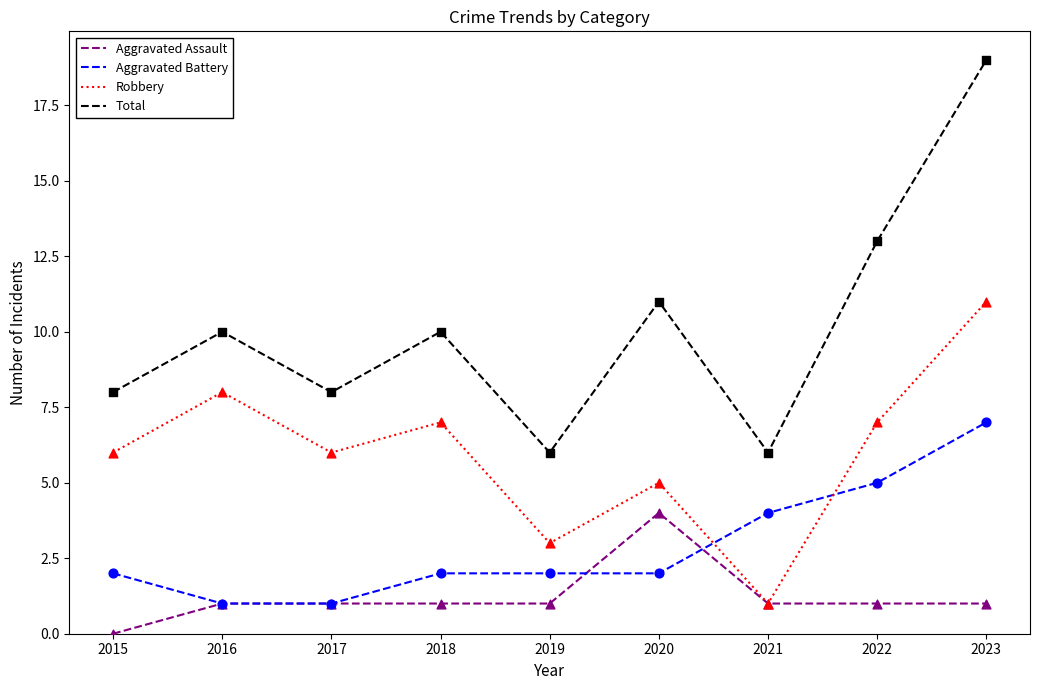

What is the difference between the highest and lowest values at 2019?

5